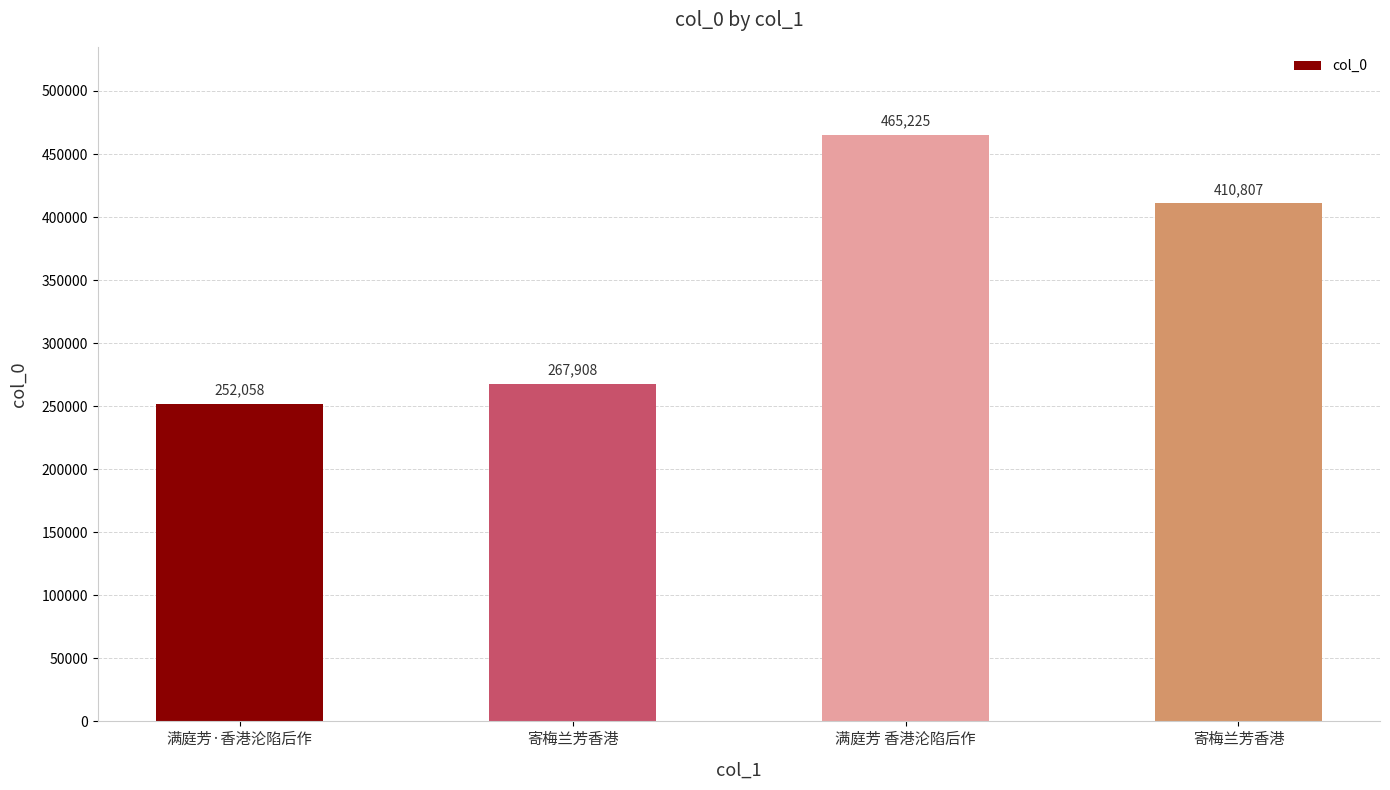

How many bars are there in total?

4